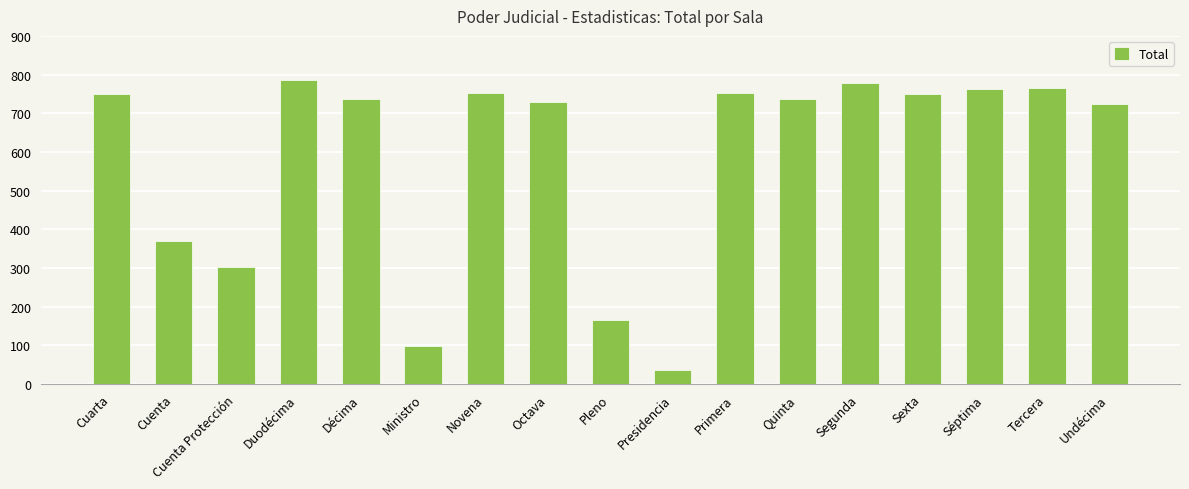

Which label corresponds to the smallest value in the chart?

Presidencia